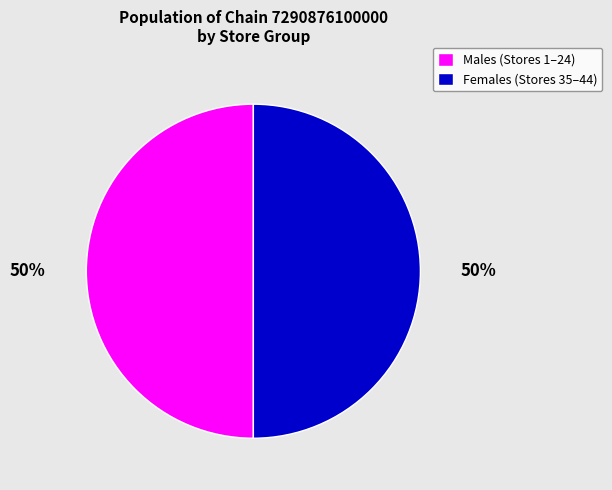

How many segments does this pie chart have?

2